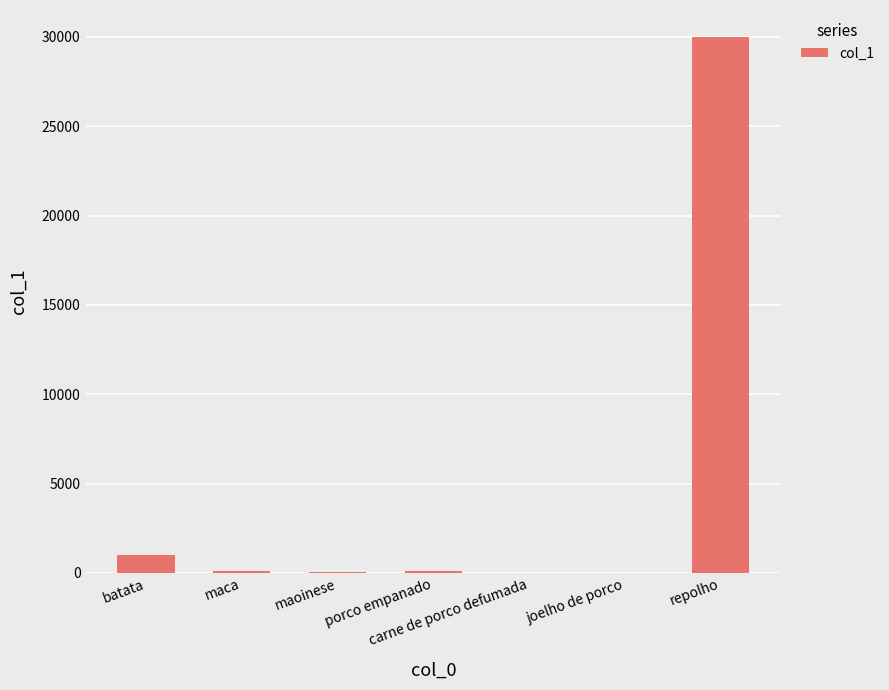

What is the average value?

4466